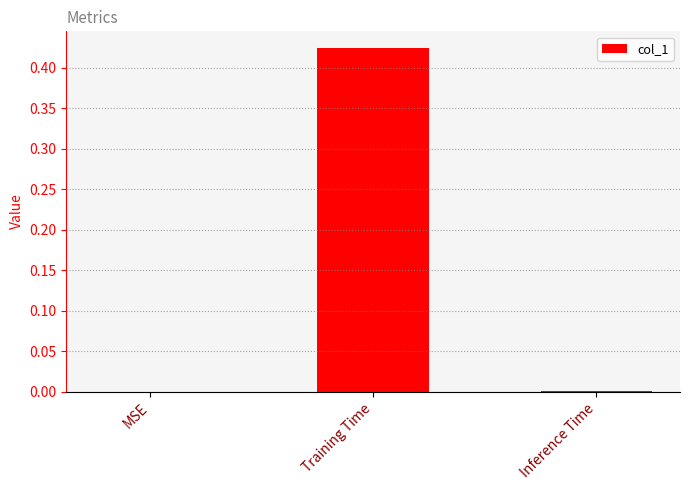

True or false: the data shows 0.3 at Training Time.

False